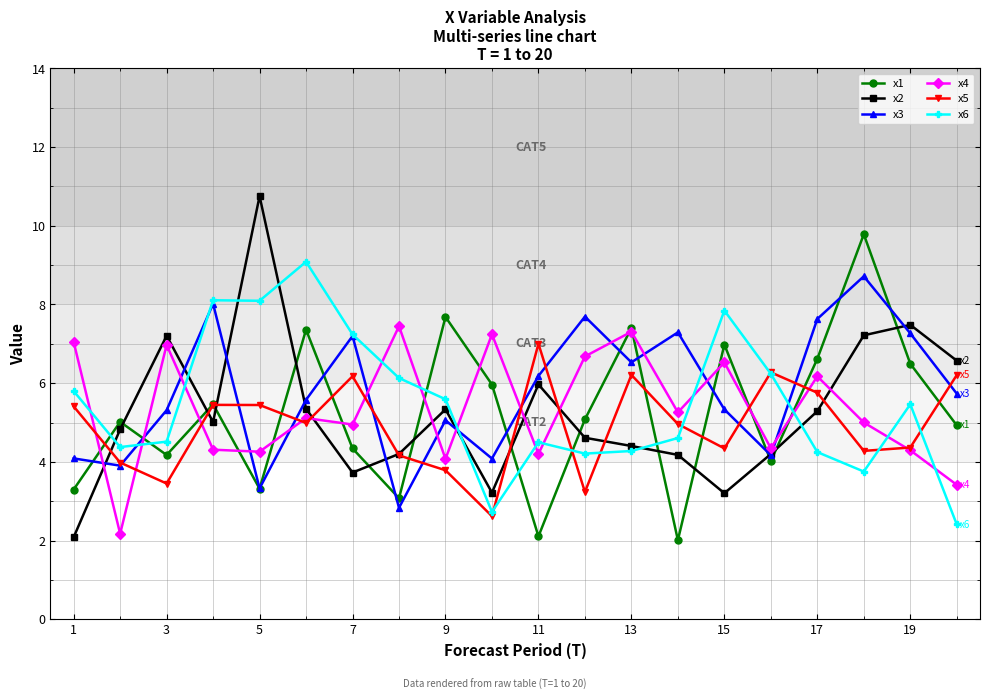

How many data points does each series have?

20